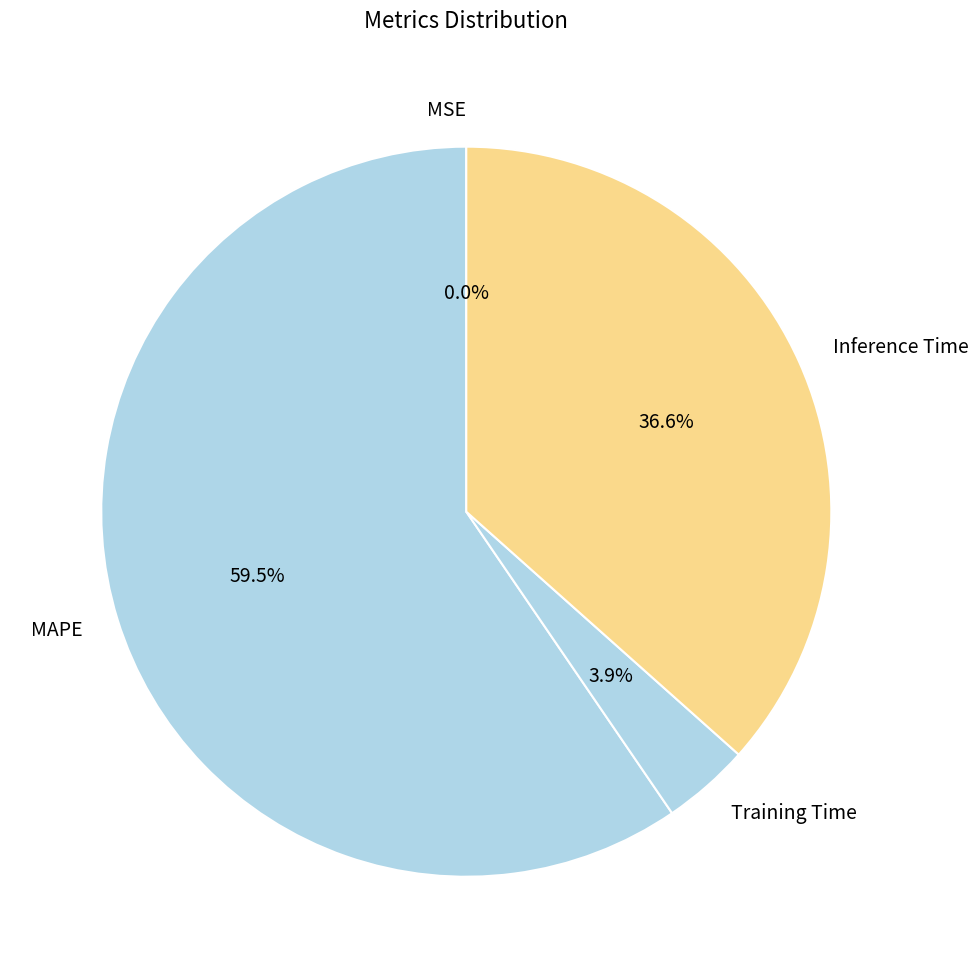

Which category has the biggest portion of the pie?

MAPE